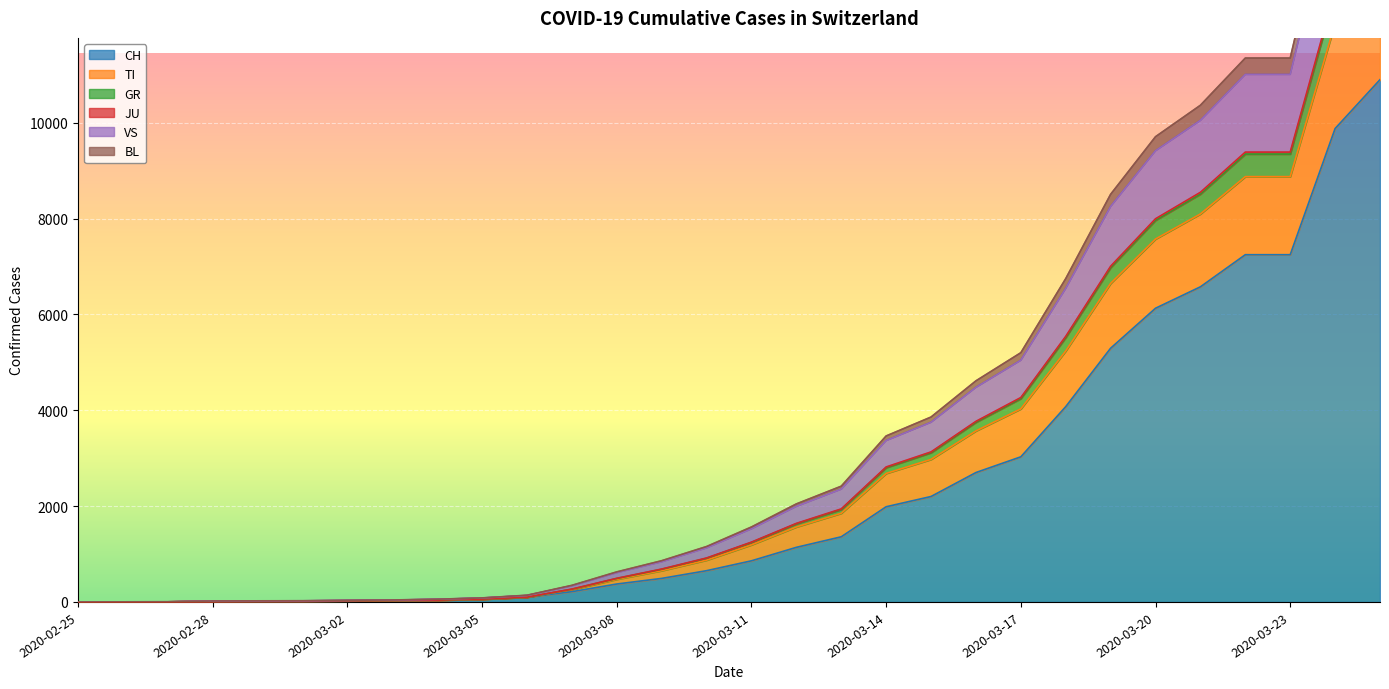

True or false: CH has more than 2 interior local peaks.

False